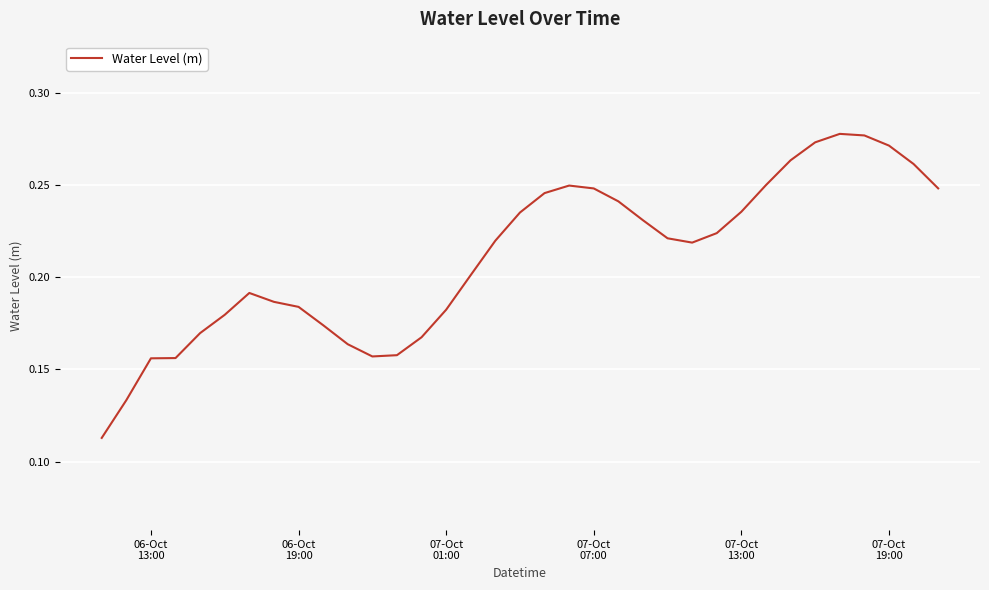

Does the chart have visible grid lines?

Yes